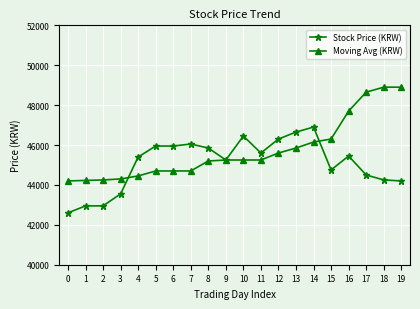

How many lines are shown in the chart?

2